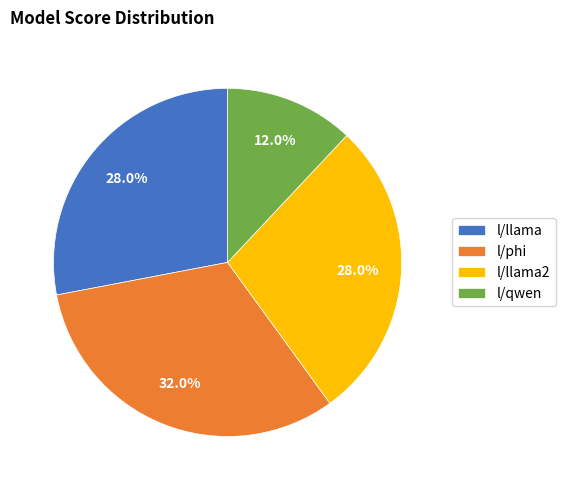

Does l/llama2 account for over 50% of the chart?

No